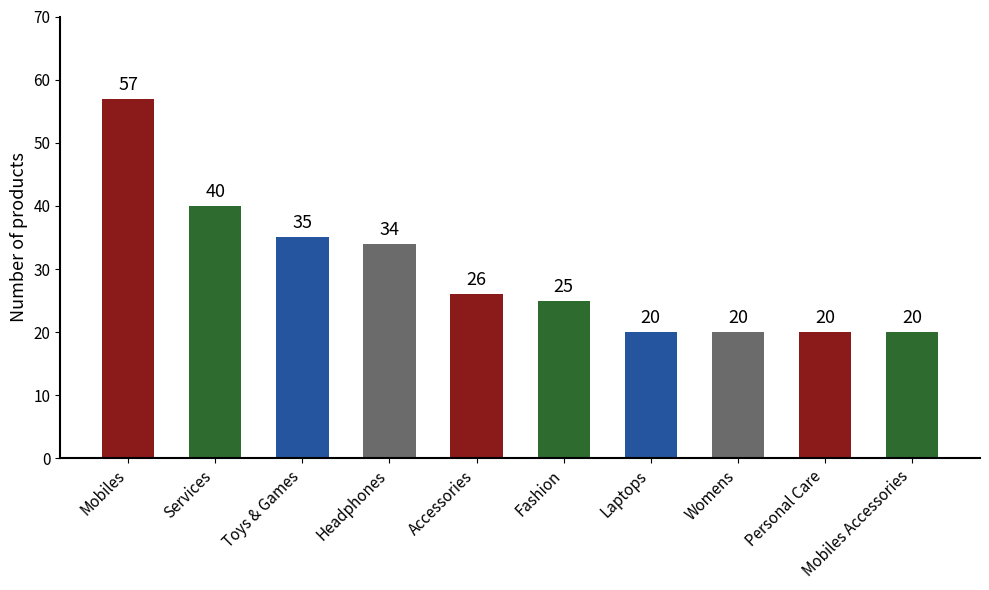

Which has a higher value, Services or Mobiles Accessories?

Services